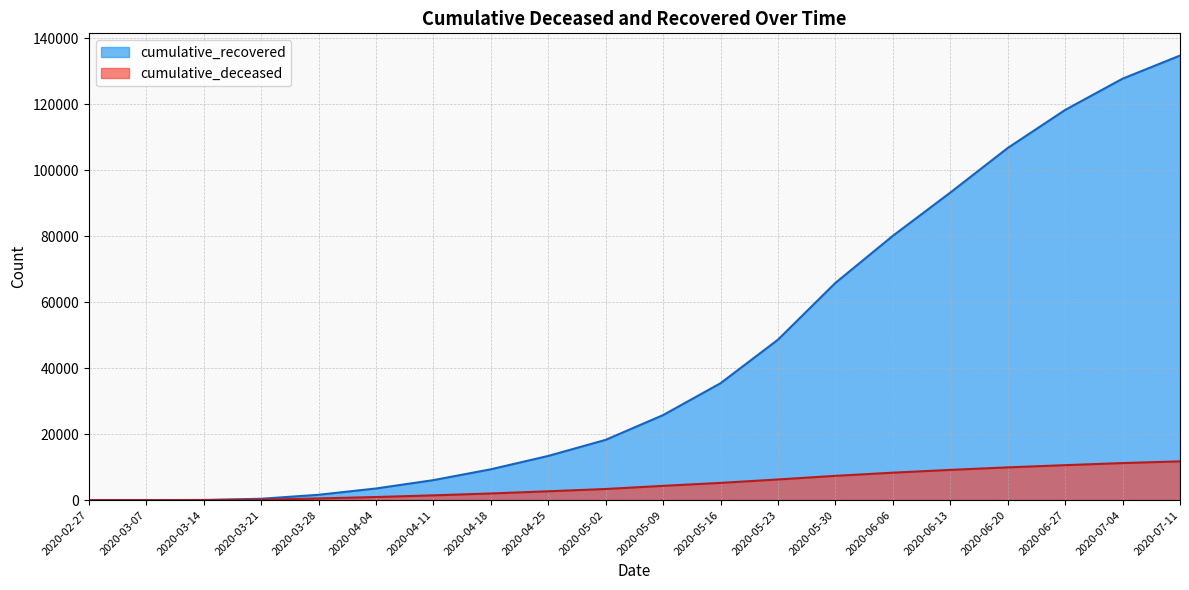

How many distinct data groups are displayed?

2